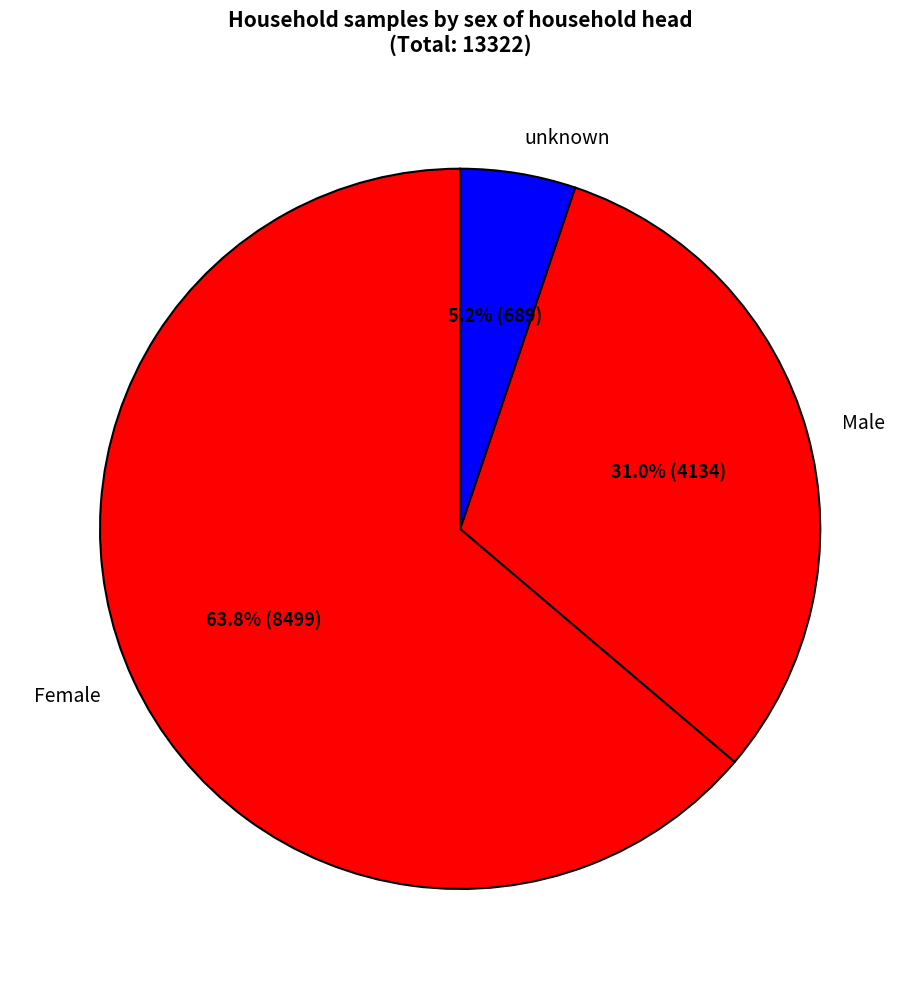

Is it true that Female is 72% of the pie?

False